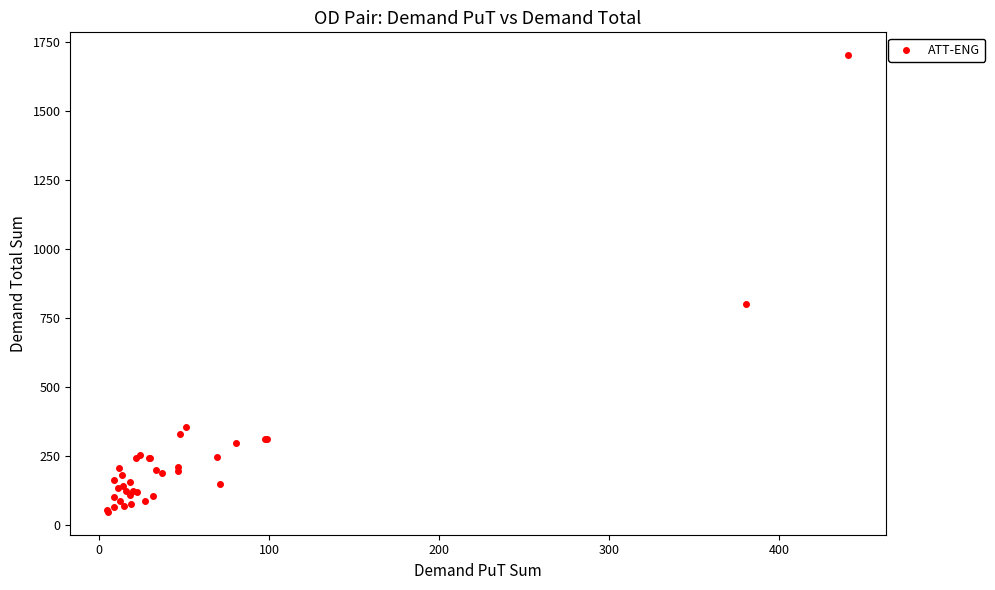

What Y value in the scatter plot is closest to 874?

800.0